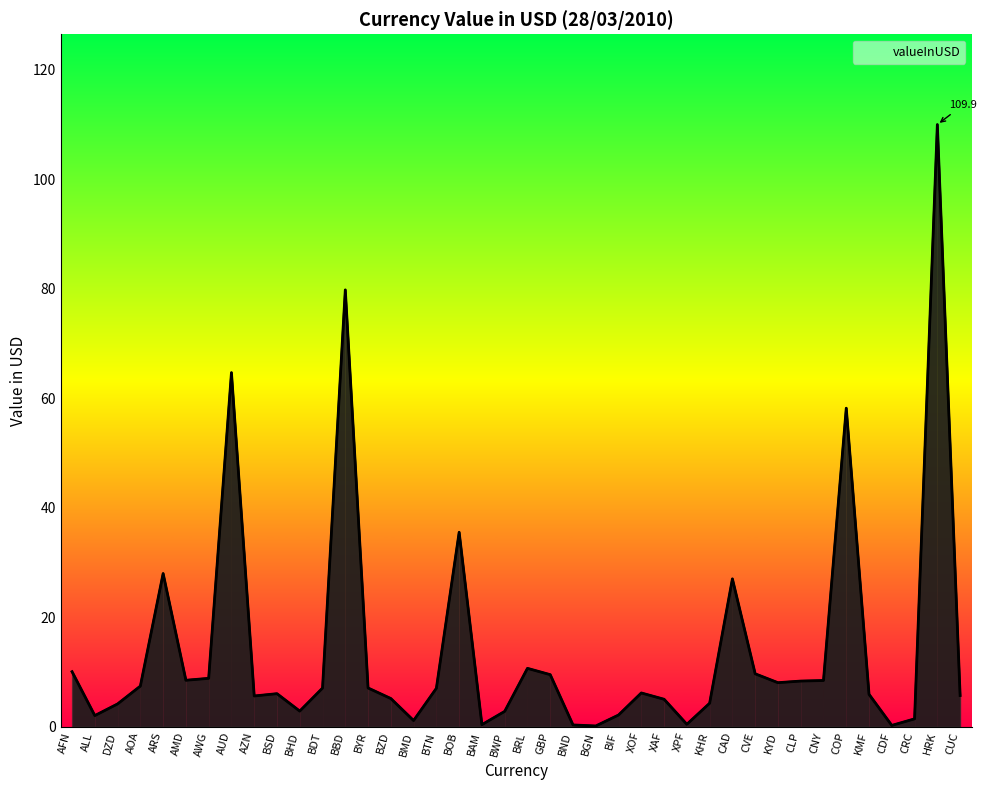

Where does the data first go above 6?

AFN